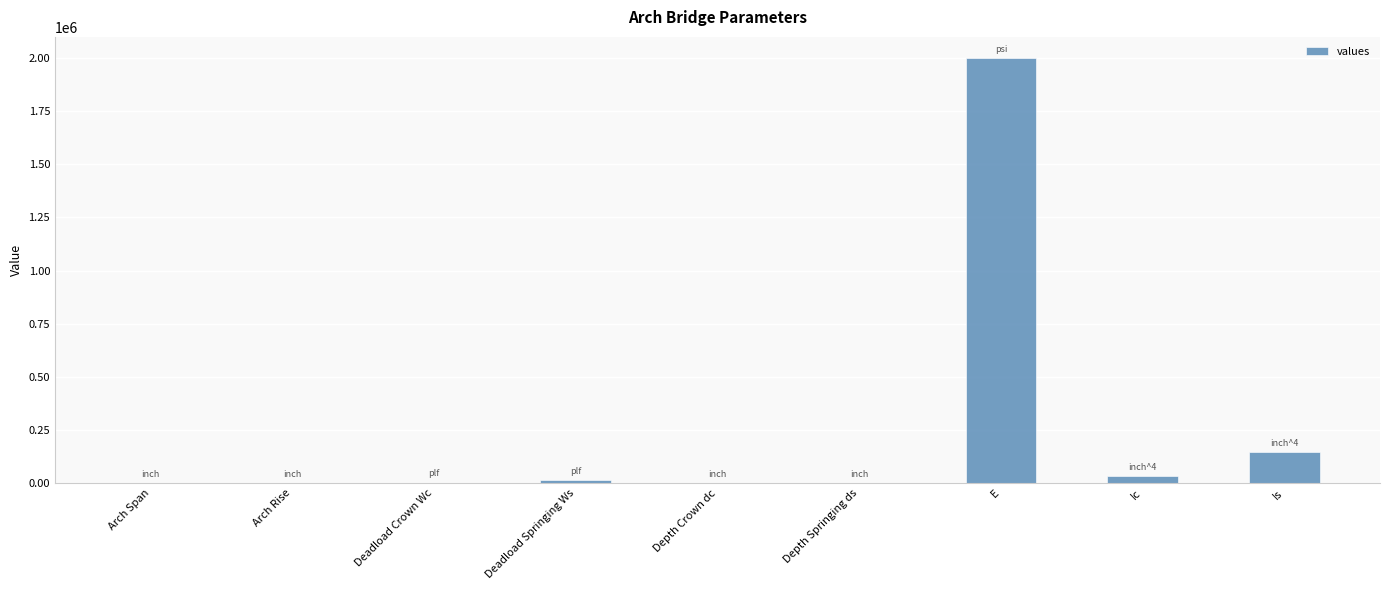

At which label is the value closest to 1000010?

Is